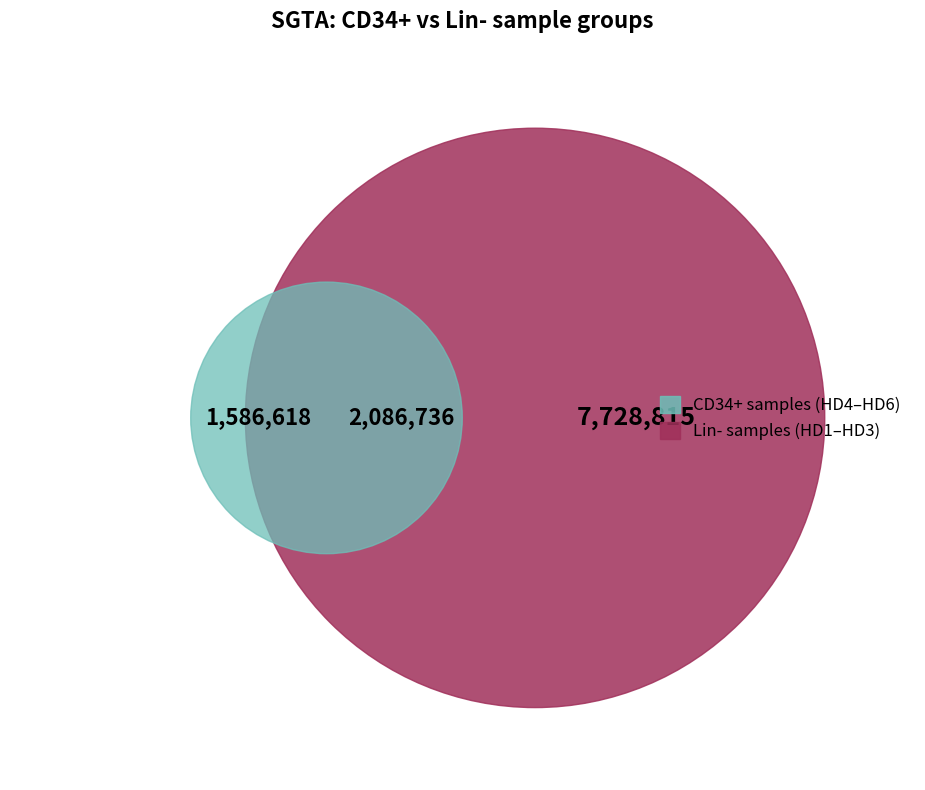

True or false: 258135 accounts for 2% of the total.

False